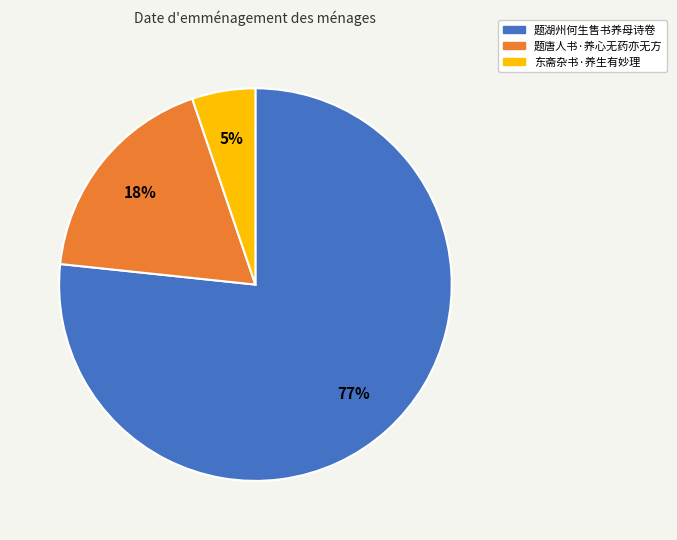

Combined, do 题唐人书·养心无药亦无方 and 题湖州何生售书养母诗卷 account for over 50%?

Yes